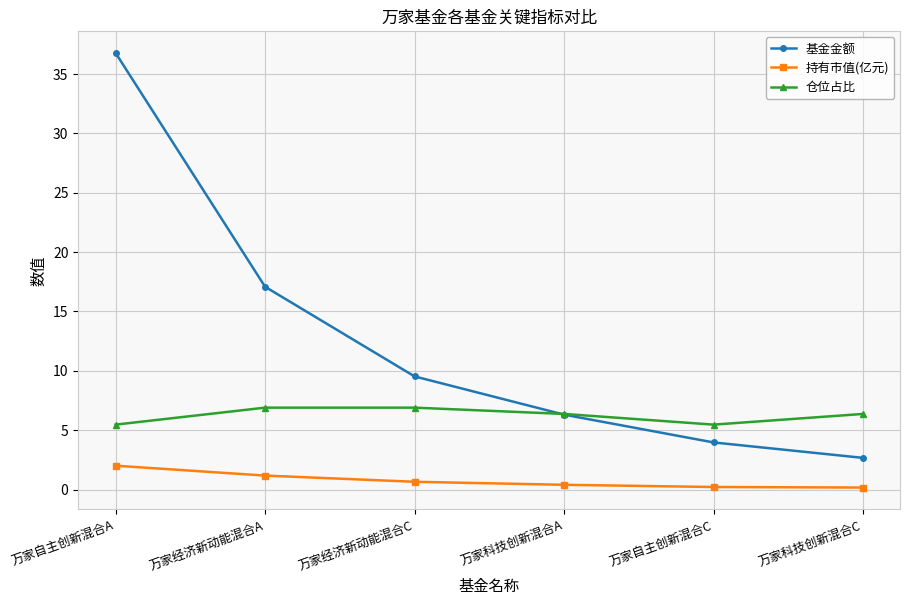

True or false: 仓位占比 and 持有市值(亿元) intersect in this chart.

False